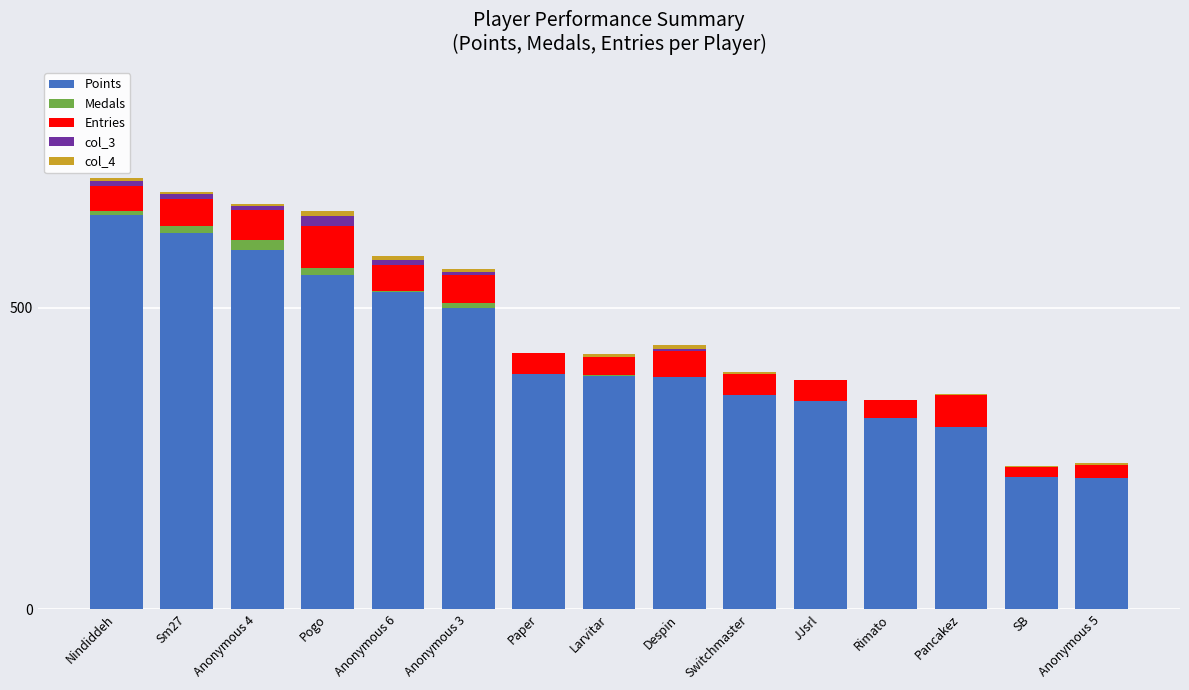

Are the bars grouped side by side (vs. stacked)?

No